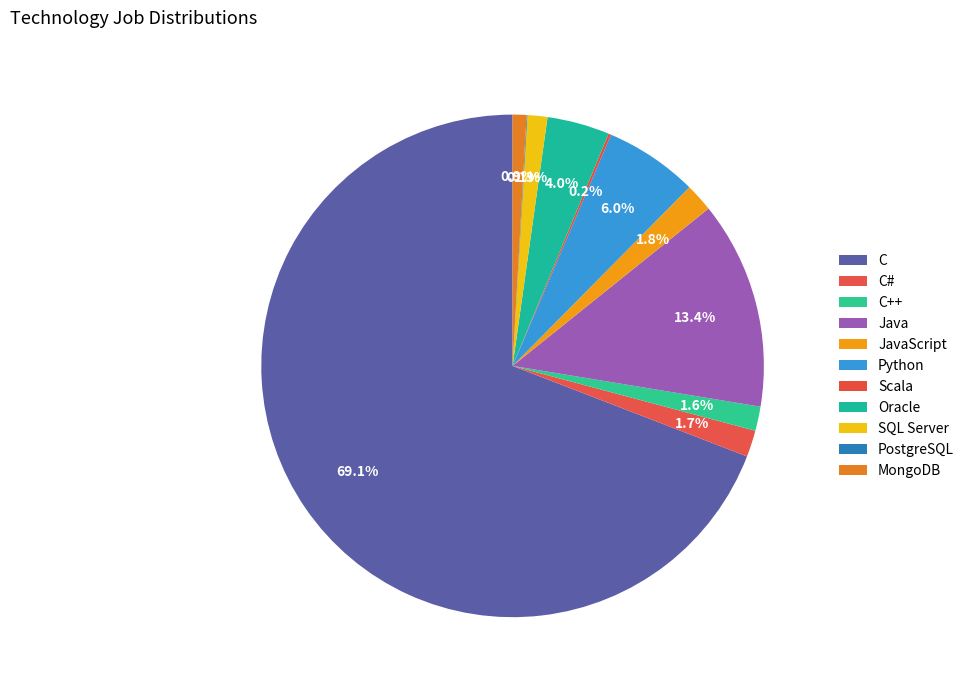

Count the number of slices in the pie.

11